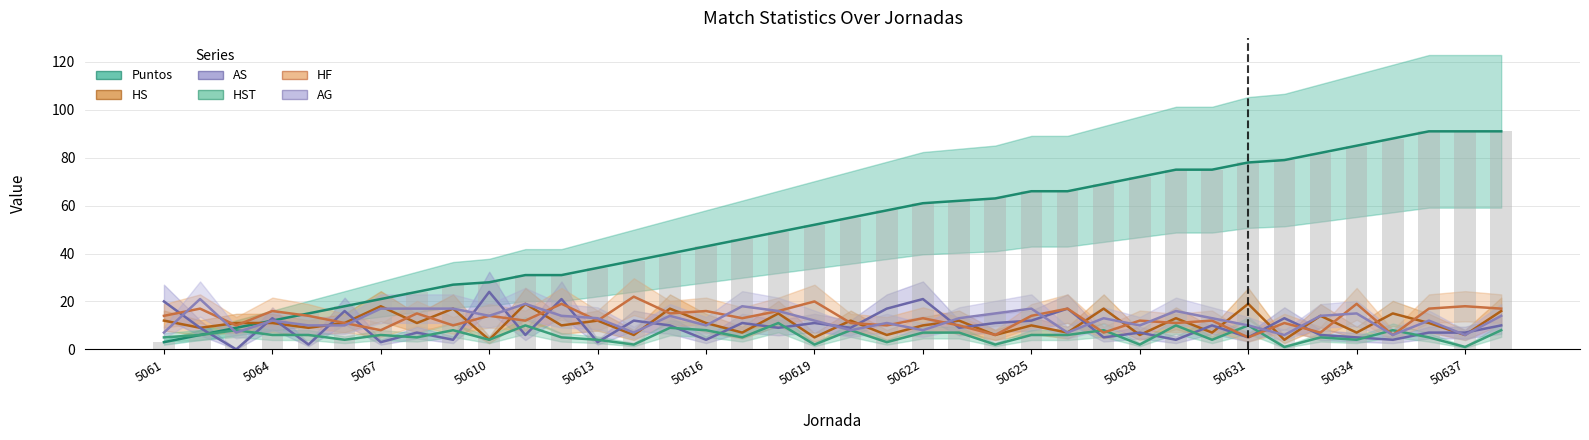

How many data points in HF are above 13?

18